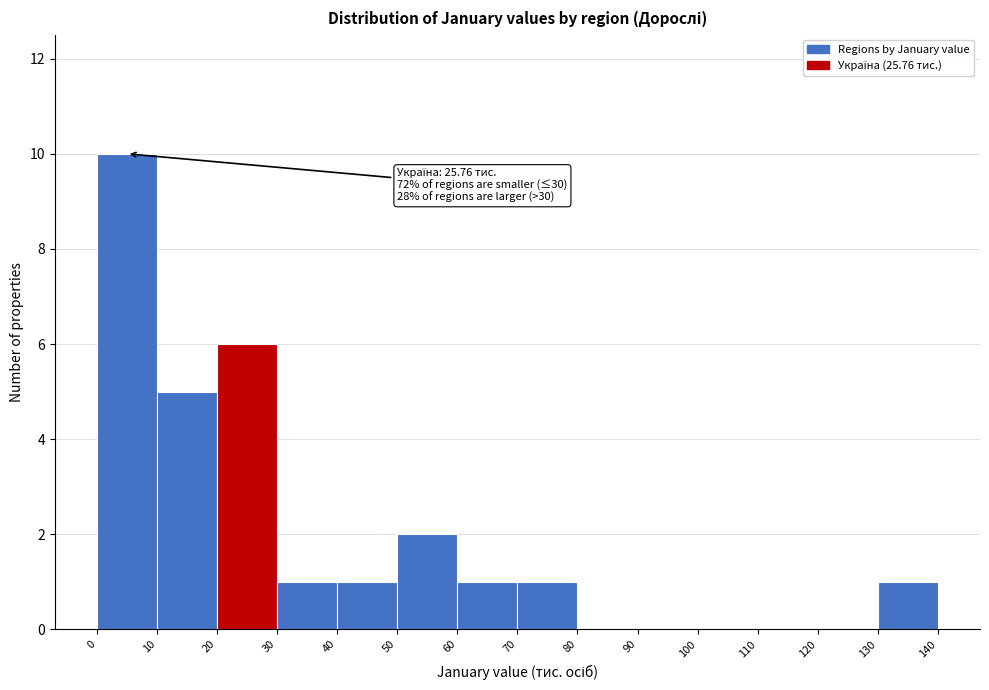

Which range on the x-axis has the tallest bar?

0 to 10